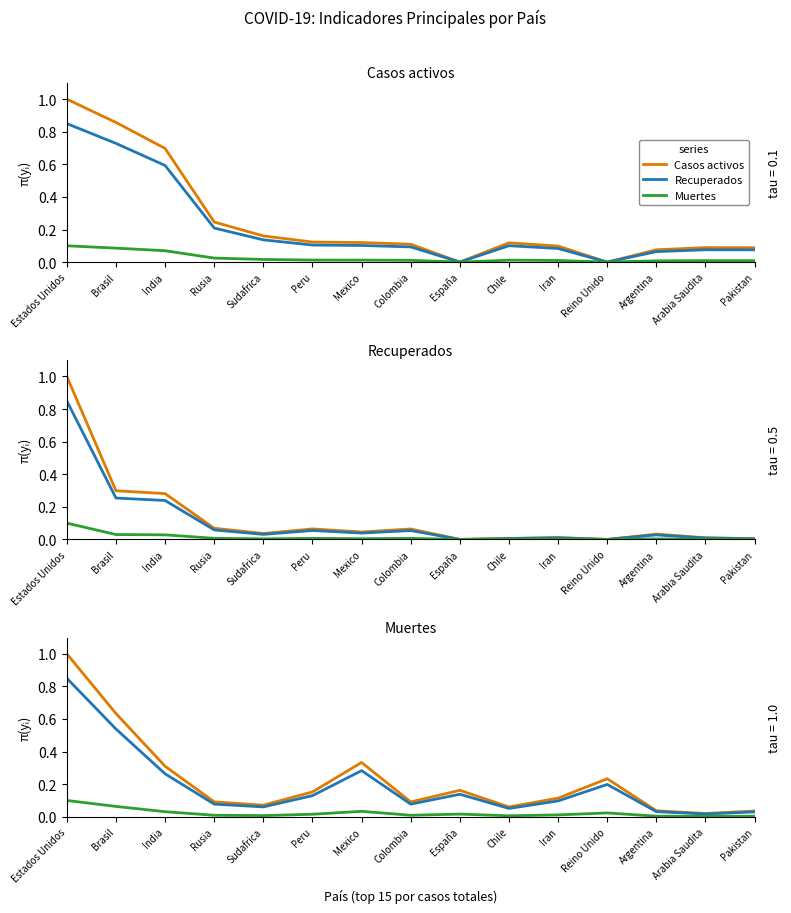

Is the value of Casos activos at Peru greater than the value of Muertes at Mexico?

Yes